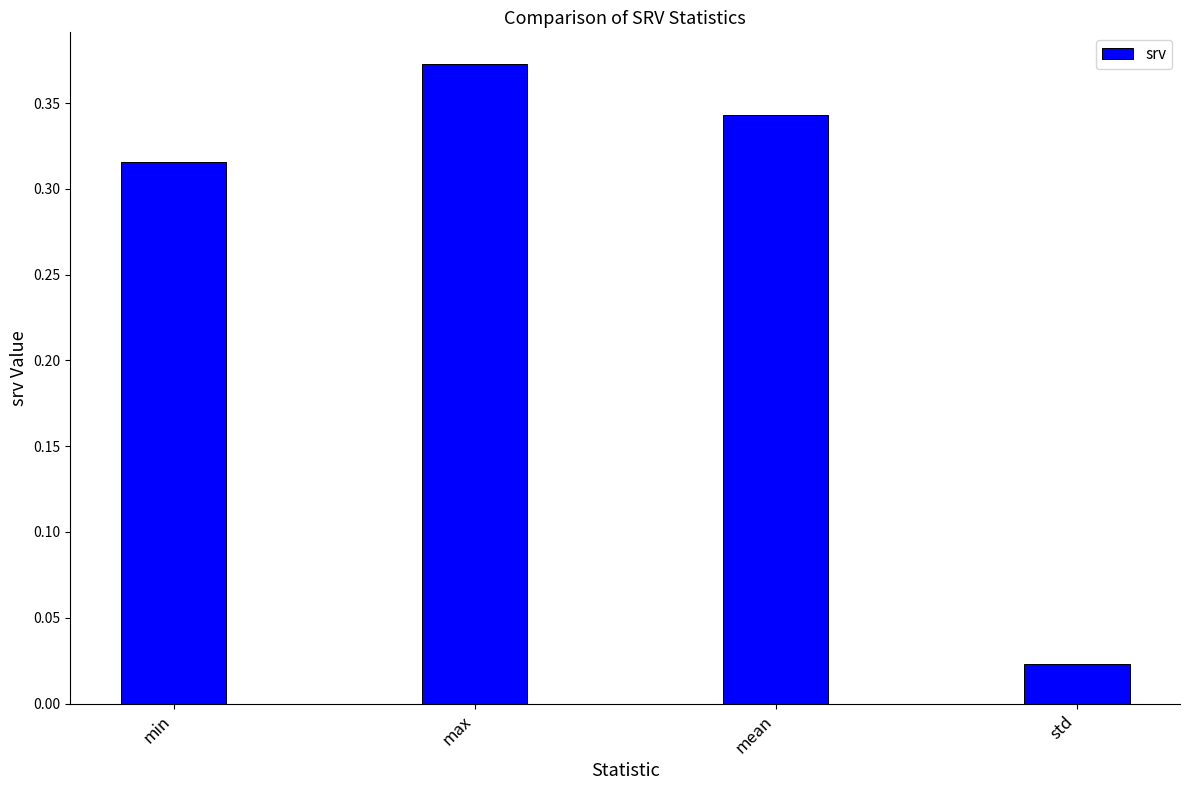

Are the bars grouped side by side (vs. stacked)?

No